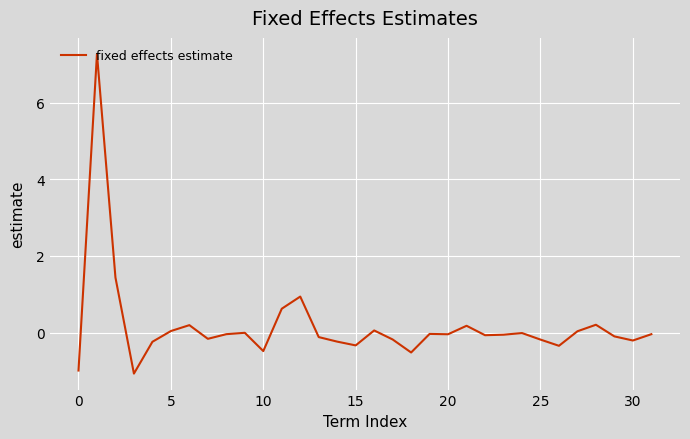

What is the smallest value displayed?

-1.1